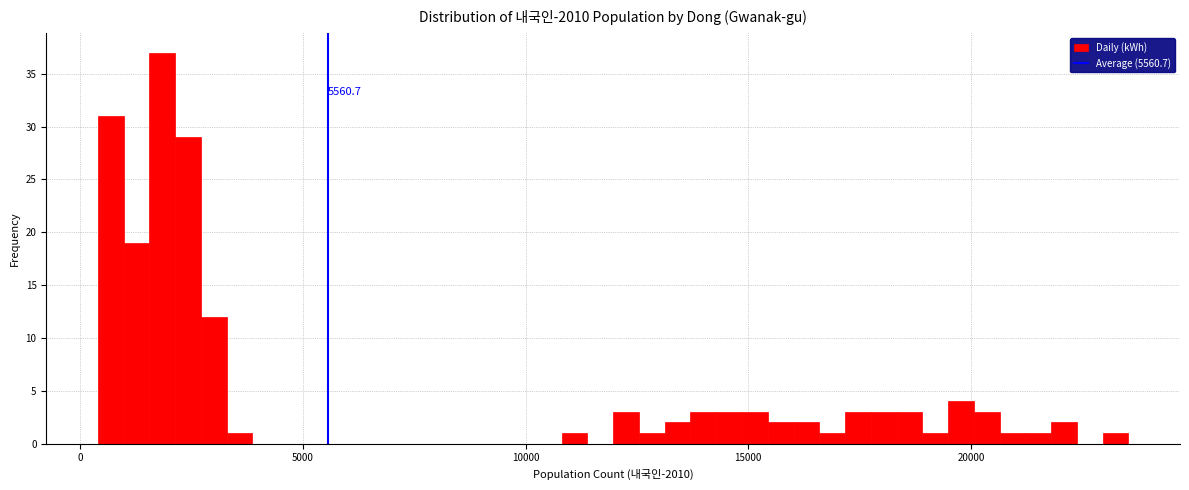

Read against the x-axis, roughly where is the centre of the tallest bar?

2000